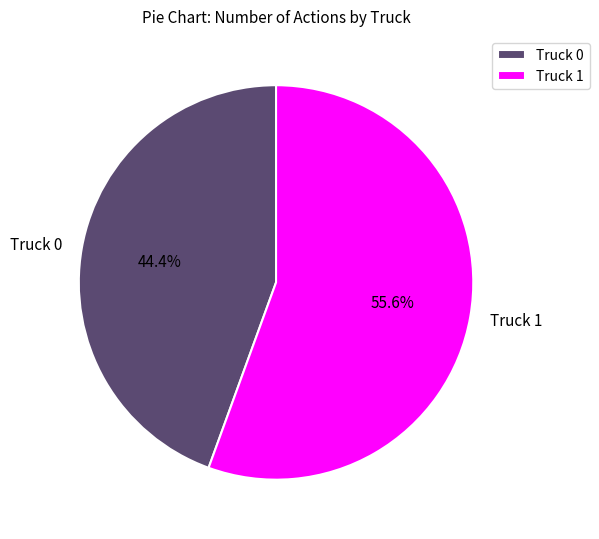

The Truck 1 slice represents 67% of the pie. True or false?

False